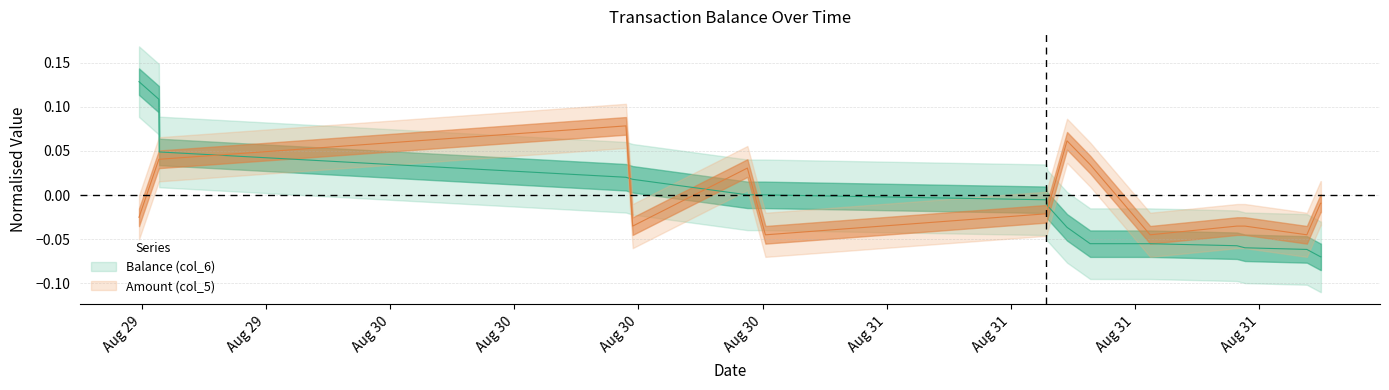

Rank the series at 2014-08-31 08:45:34 from highest to lowest value.

Balance (col_6), Amount (col_5)